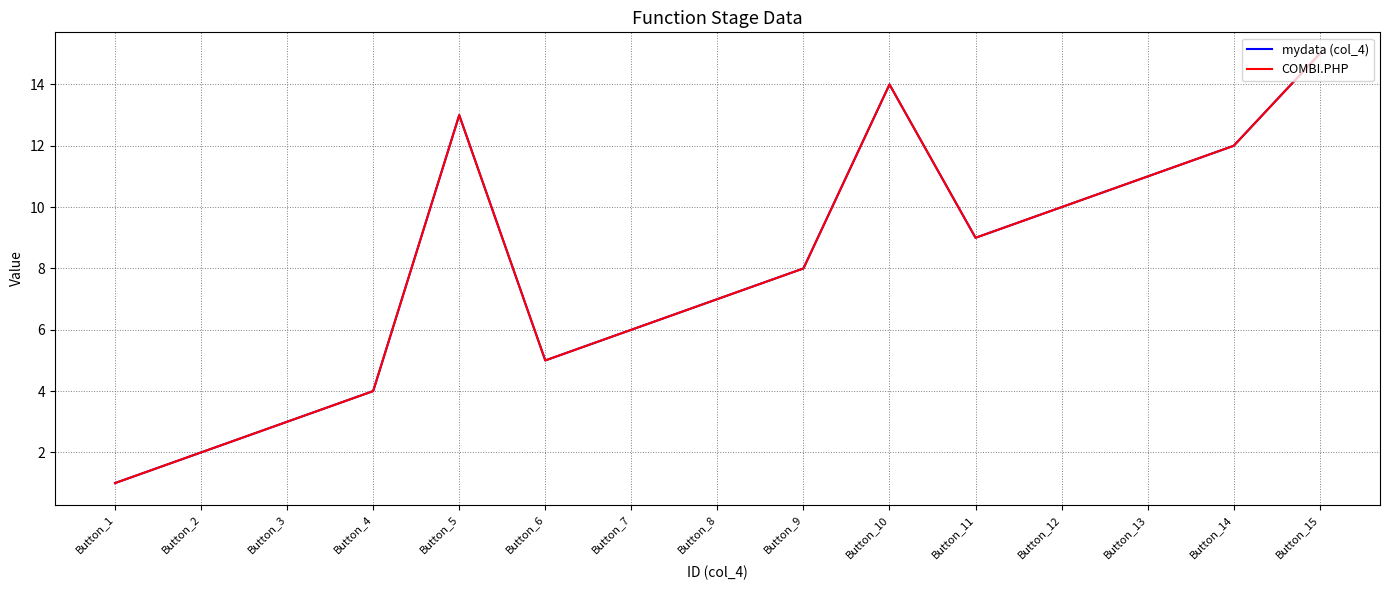

Does the chart have visible grid lines?

Yes